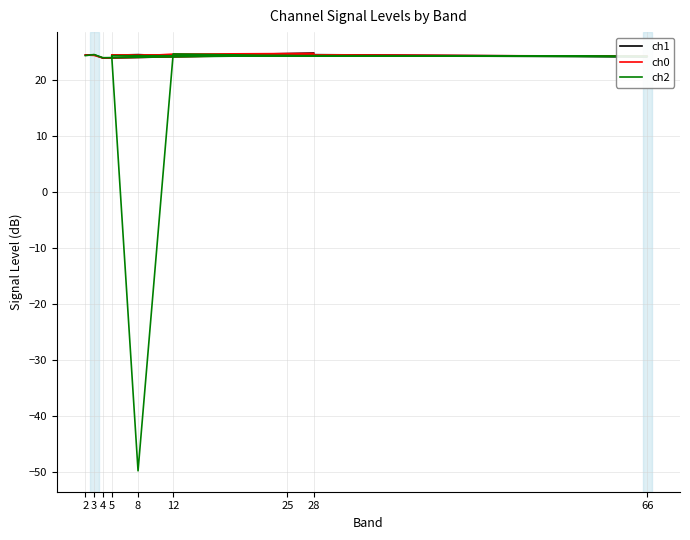

Which label corresponds to the smallest value in the chart?

8